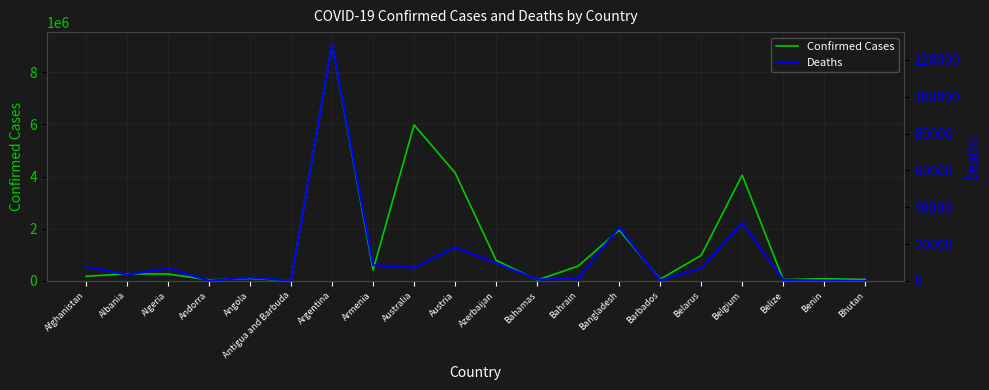

What are all the series names shown in the legend?

Confirmed Cases, Deaths